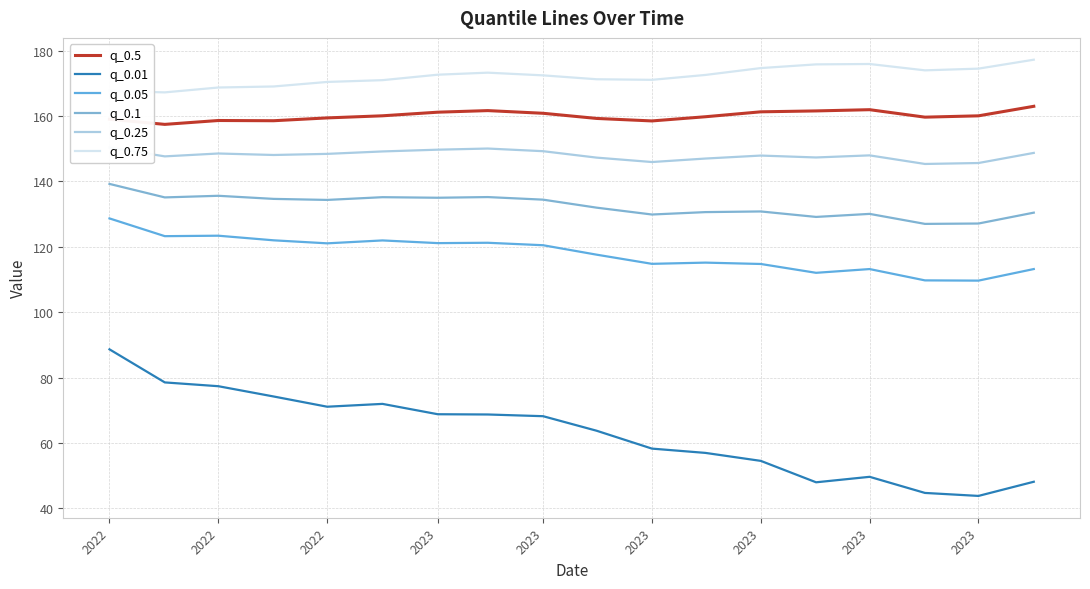

What is the difference between the maximum and minimum values in the q_0.75 series?

10.0